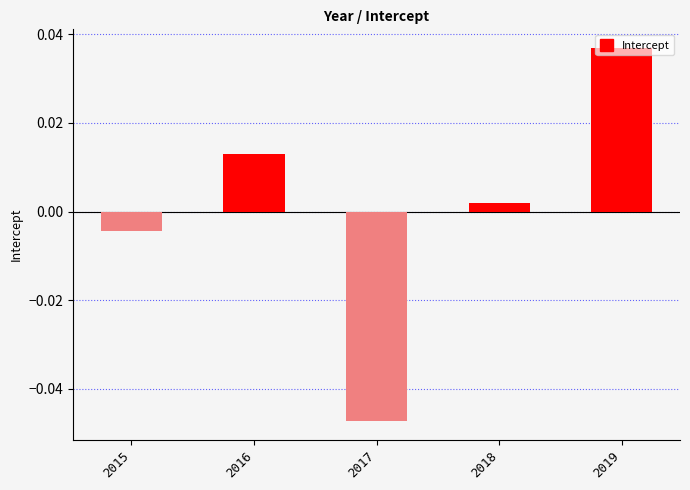

How many bars are there in total?

5